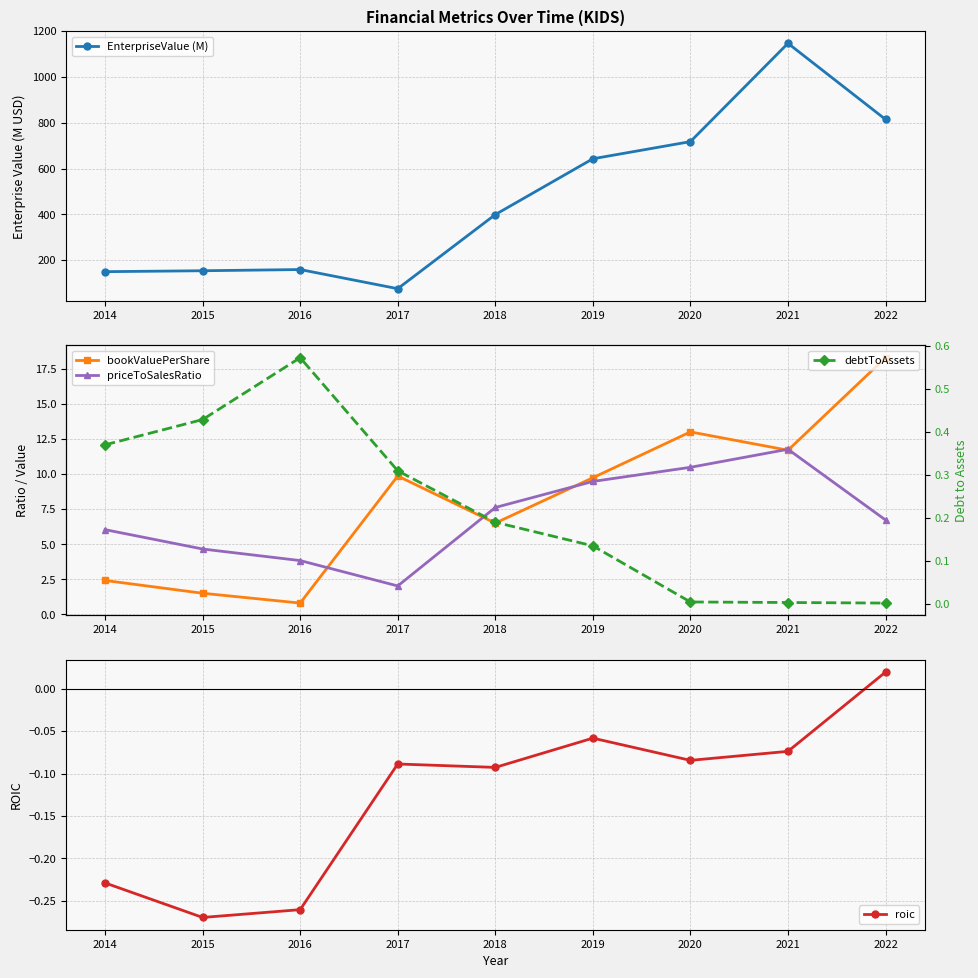

How many lines are shown in the chart?

5